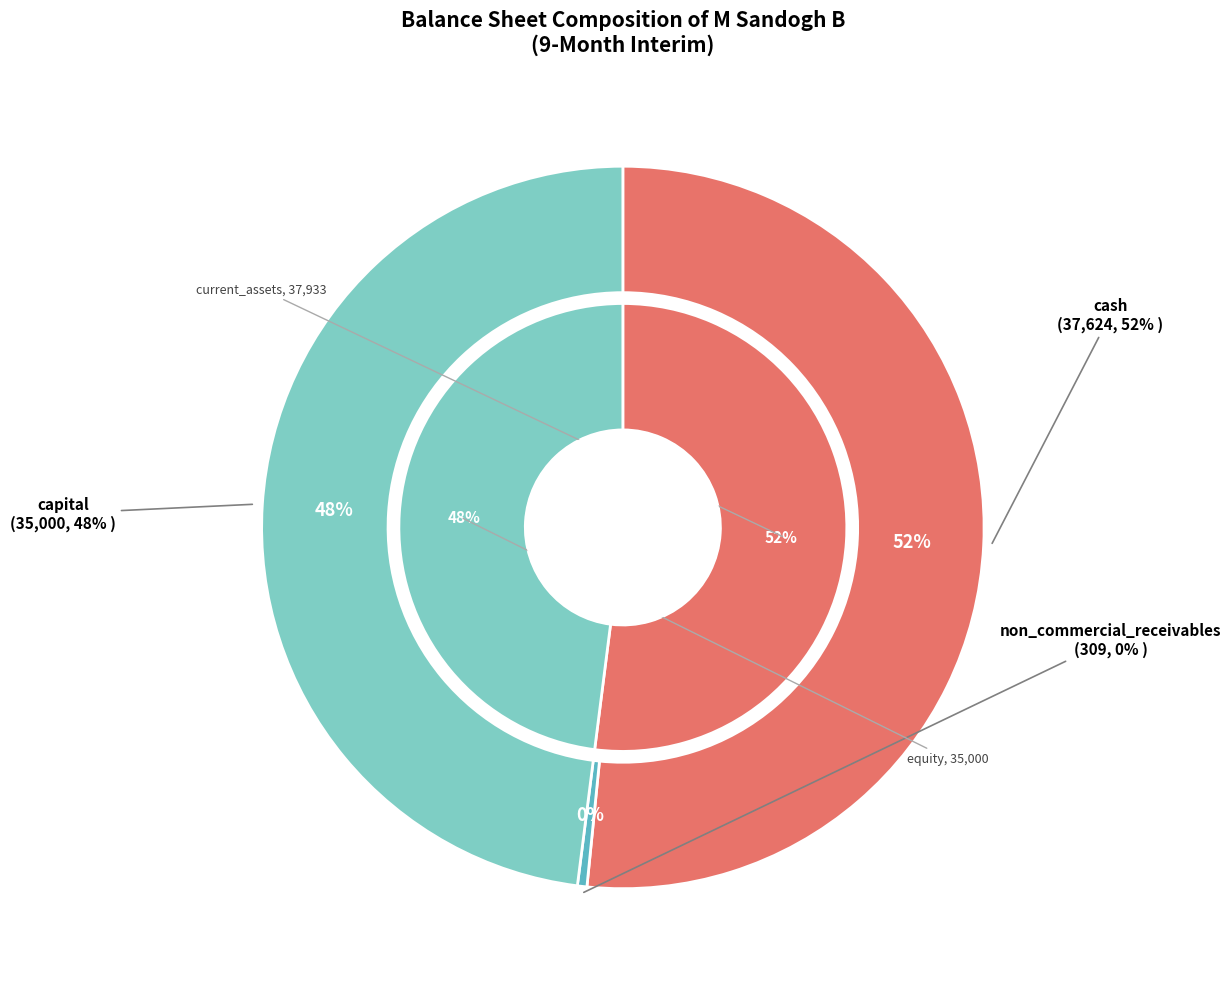

Is there a majority slice in this chart?

No